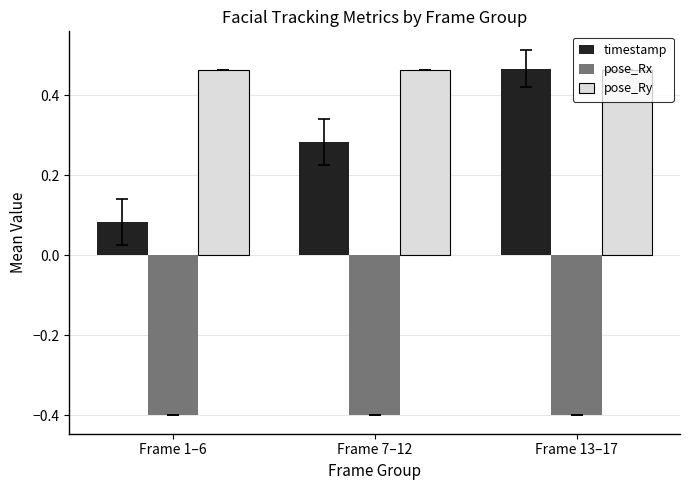

True or false: pose_Ry has a value of 0.3 at Frame 13–17.

False